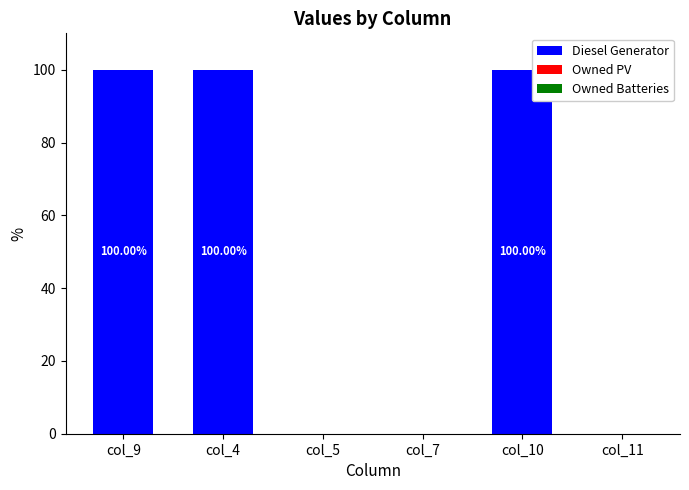

What is the sum of all values?

300